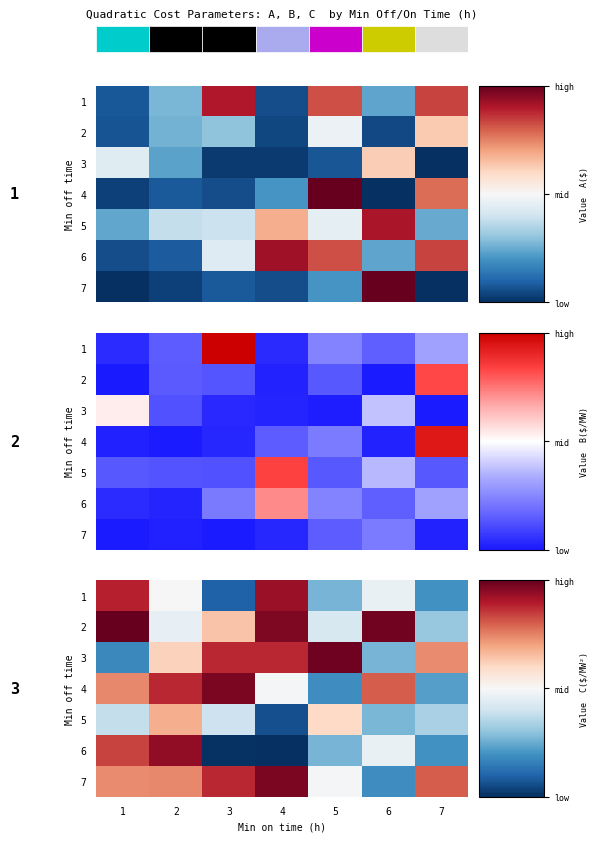

The value of 7 at 3 is 1.3. True or false?

False